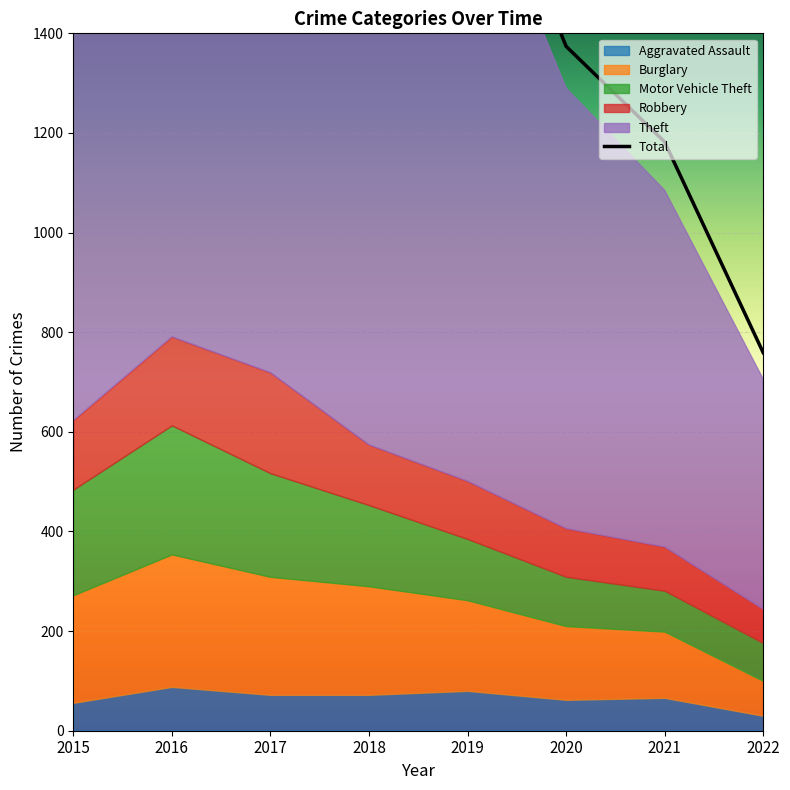

What is the difference between the maximum and minimum values in the Motor Vehicle Theft series?

183